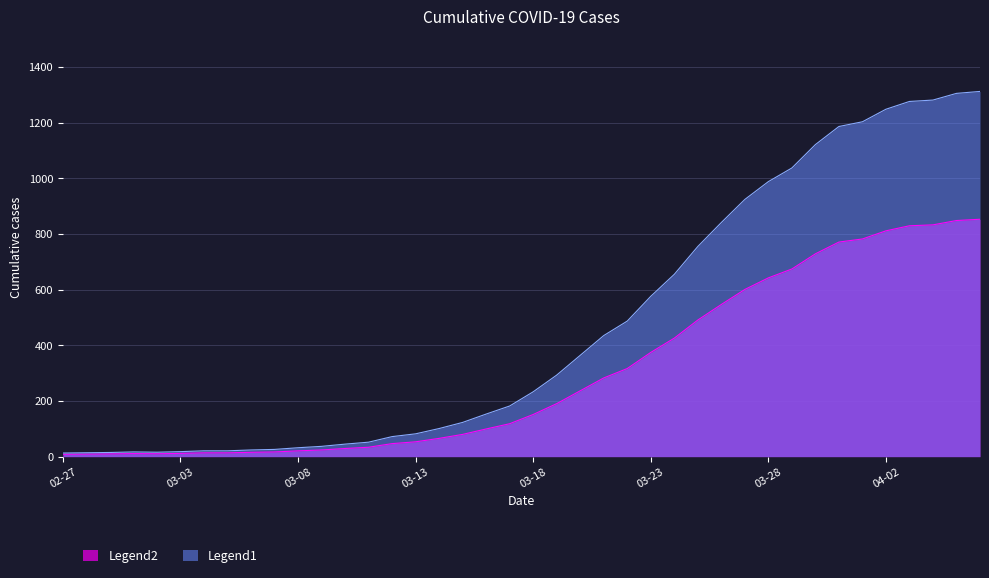

What position from the left is 2020-03-17?

20